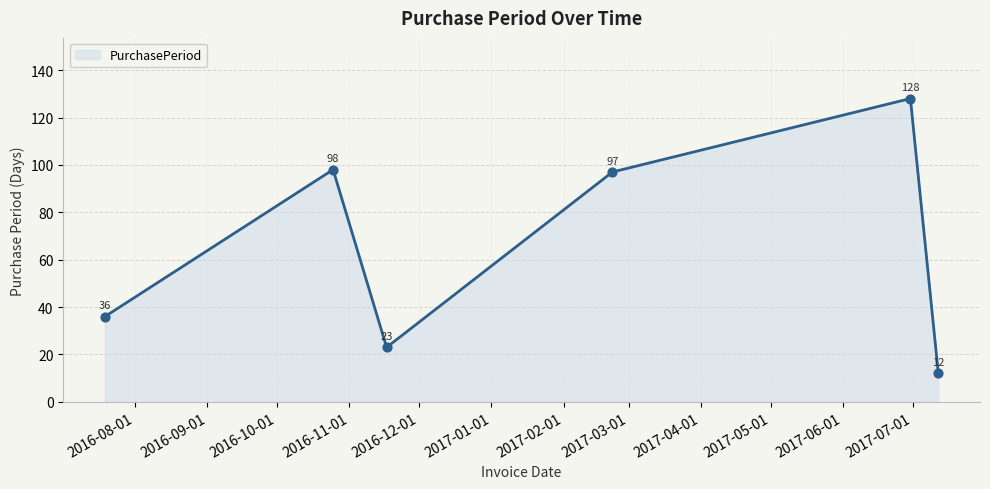

What is the difference between the maximum and minimum values?

116